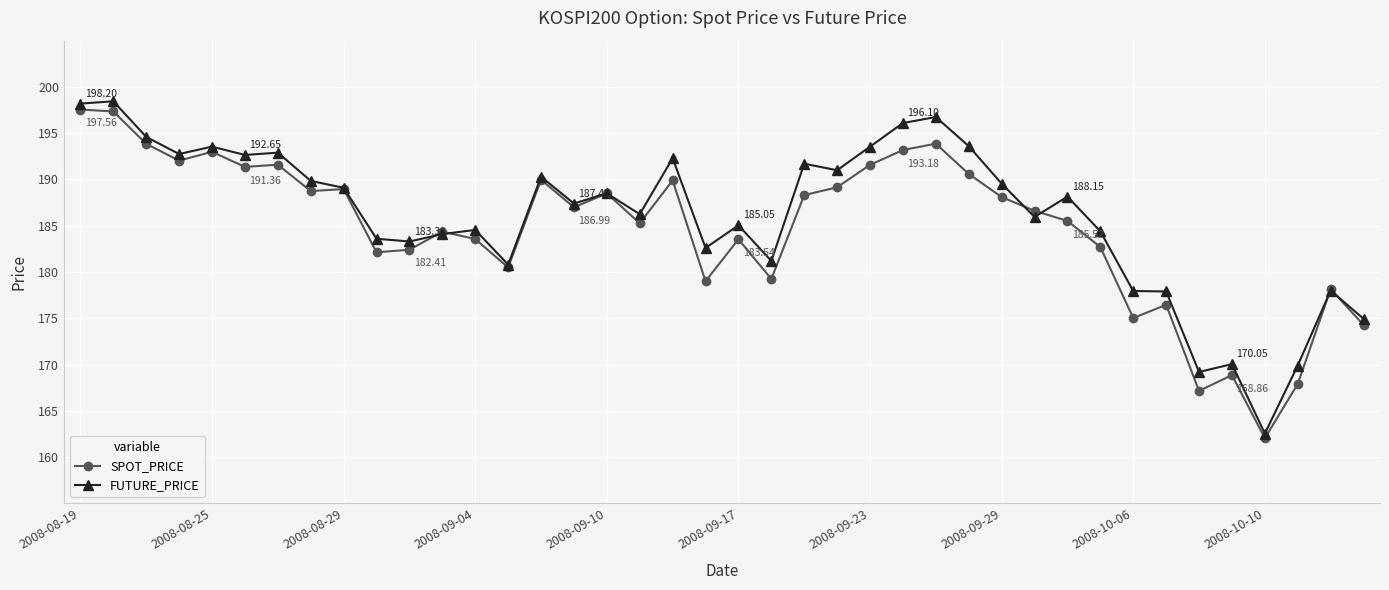

True or false: FUTURE_PRICE has more than 0 interior local peaks.

True